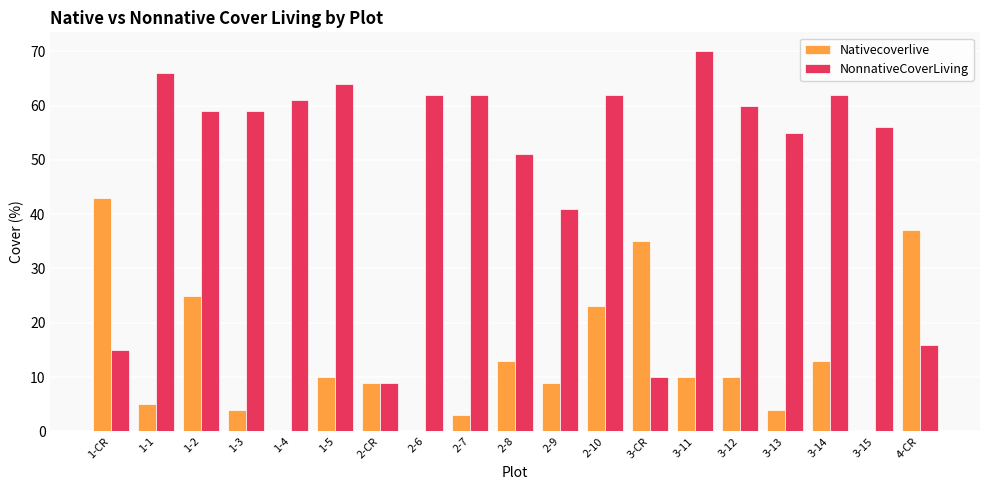

The NonnativeCoverLiving series shows 30 at 2-6. True or false?

False